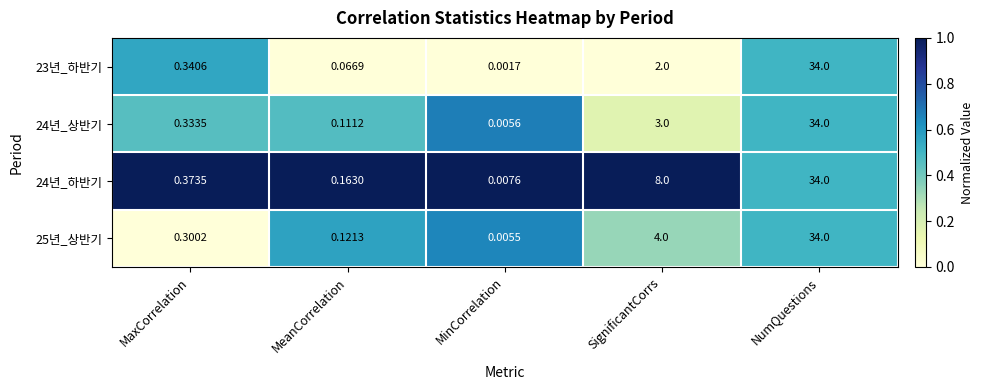

List the labels in order of 24년_하반기 value, smallest first.

MinCorrelation, MeanCorrelation, MaxCorrelation, SignificantCorrs, NumQuestions